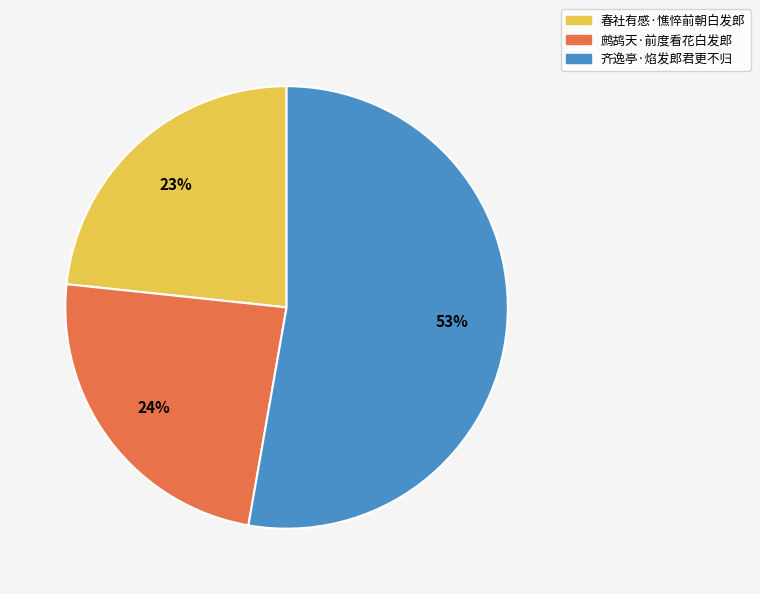

Do 春社有感·憔悴前朝白发郎 and 鹧鸪天·前度看花白发郎 together represent more than half of the pie?

No